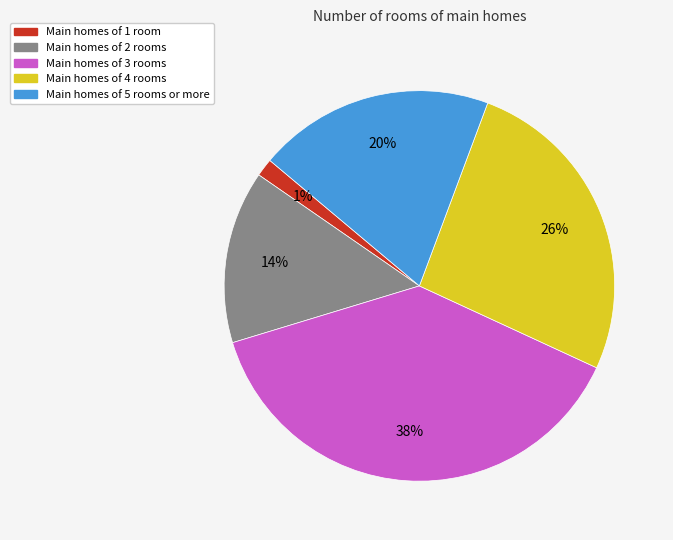

Does Main homes of 3 rooms account for over 50% of the chart?

No